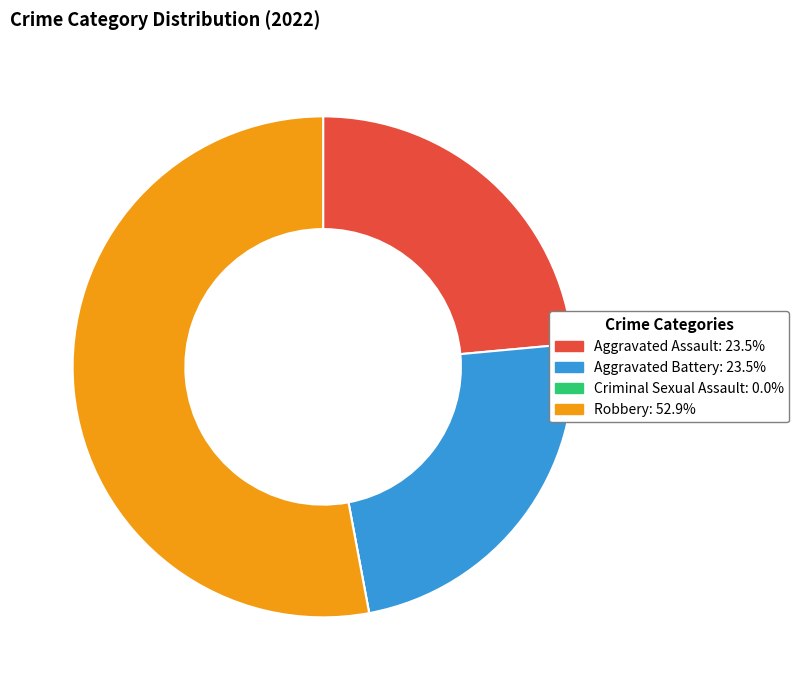

Is there a majority slice in this chart?

Yes